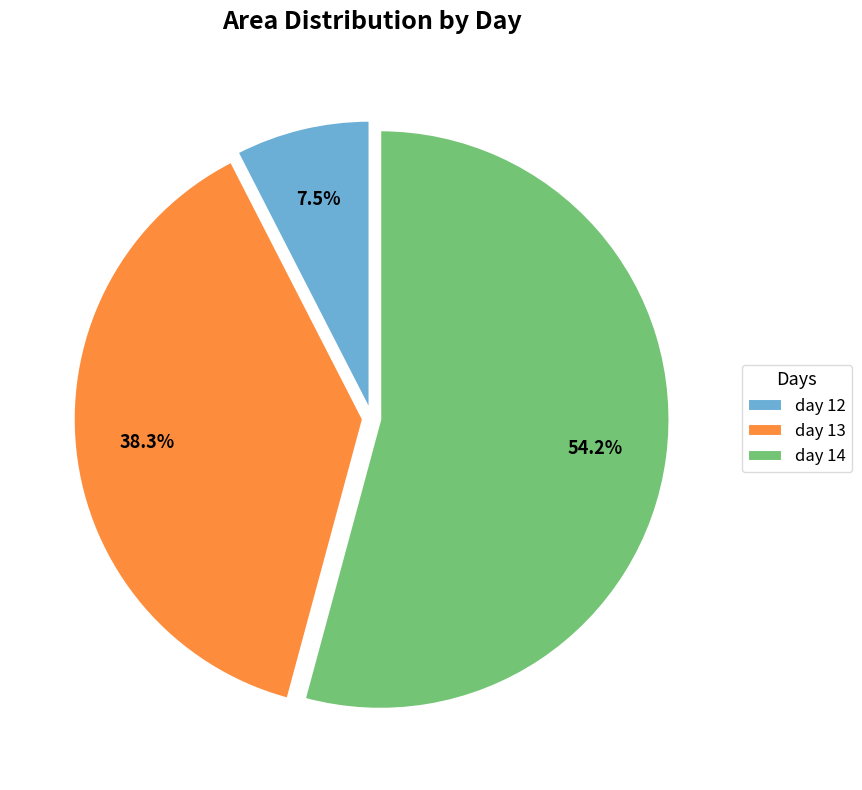

Combined, what portion of the pie is day 14 and day 12?

61.7%